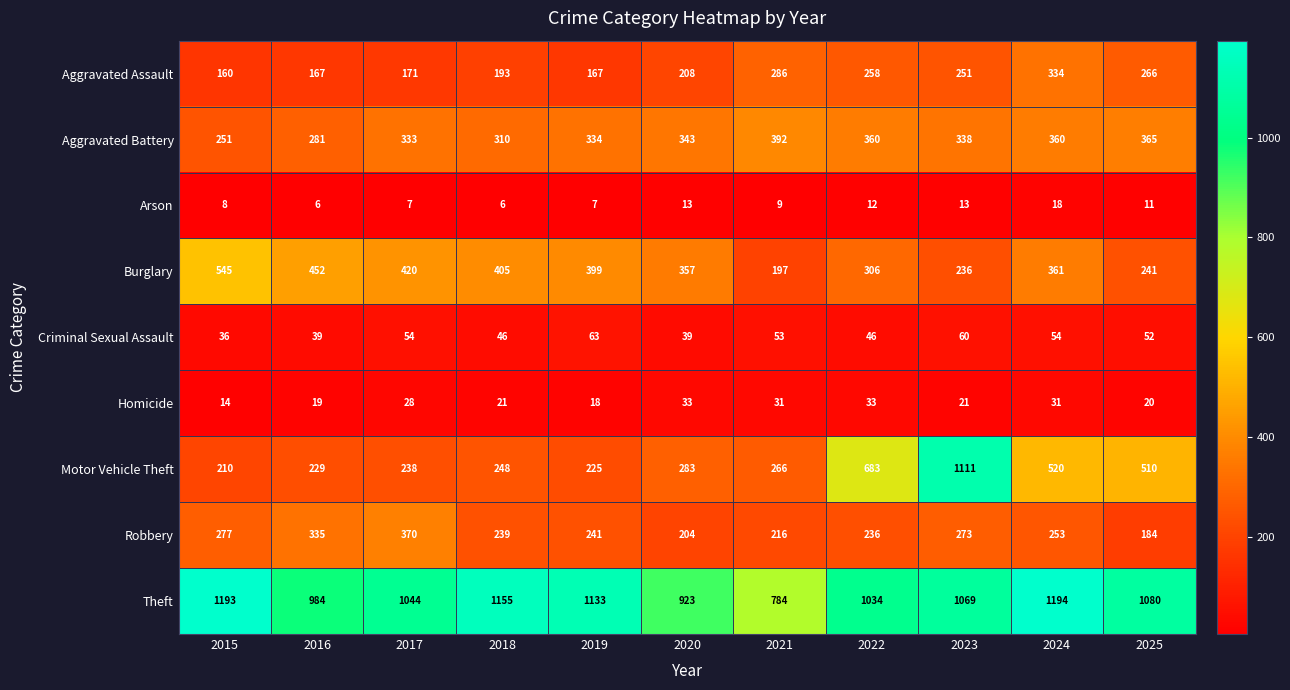

Rank the series at 2021 from lowest to highest value.

Arson, Homicide, Criminal Sexual Assault, Burglary, Robbery, Motor Vehicle Theft, Aggravated Assault, Aggravated Battery, Theft